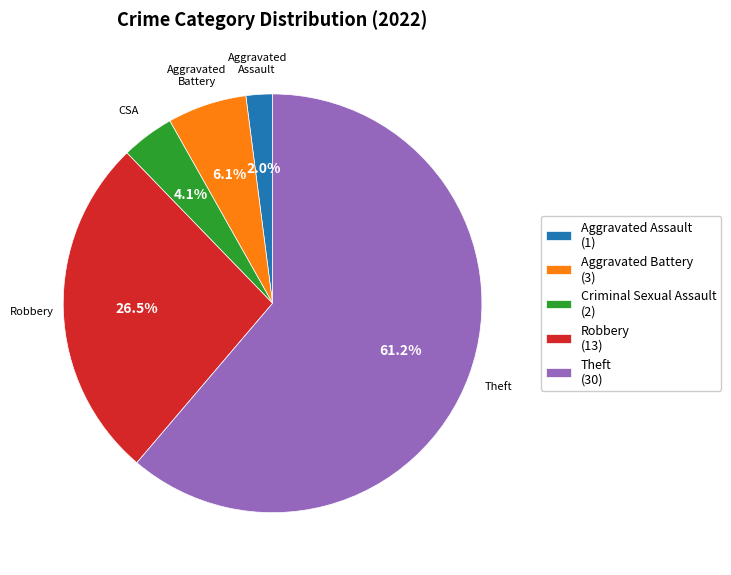

Between Theft (30) and Robbery (13), which is larger?

Theft (30)